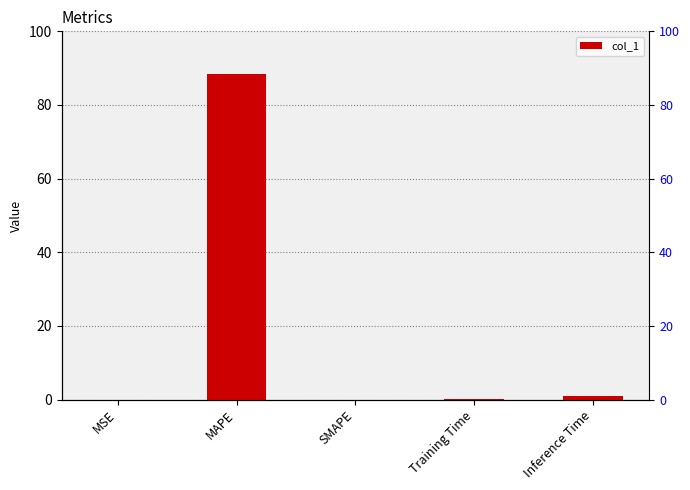

Is it true that the value at Training Time is 0.1?

True